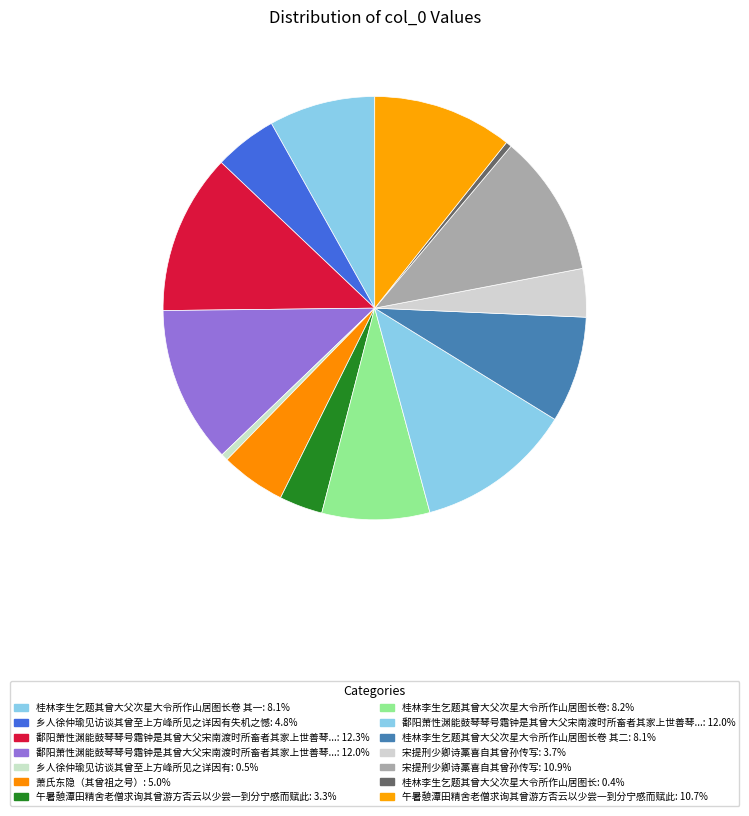

Count the number of slices in the pie.

14